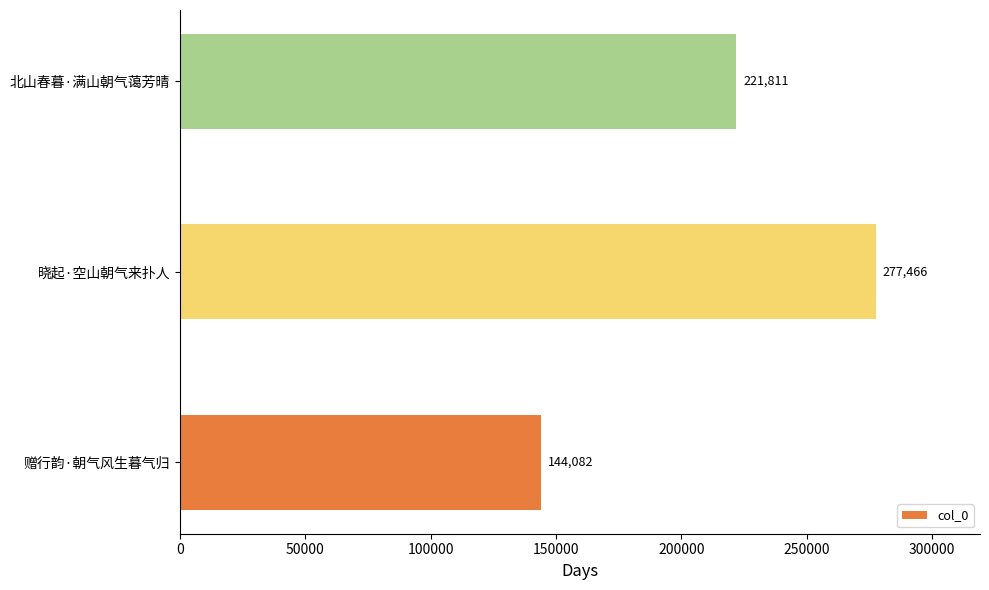

What is the difference between the maximum and minimum values?

133384